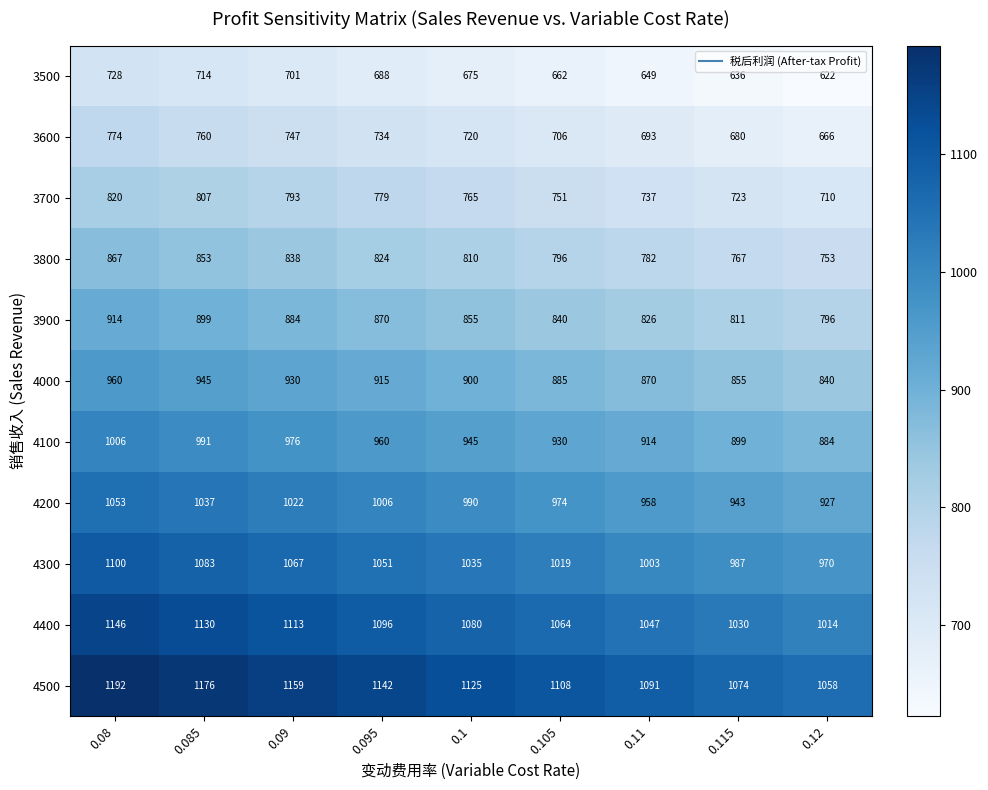

What is the spread (max minus min) of values at 0.115?

438